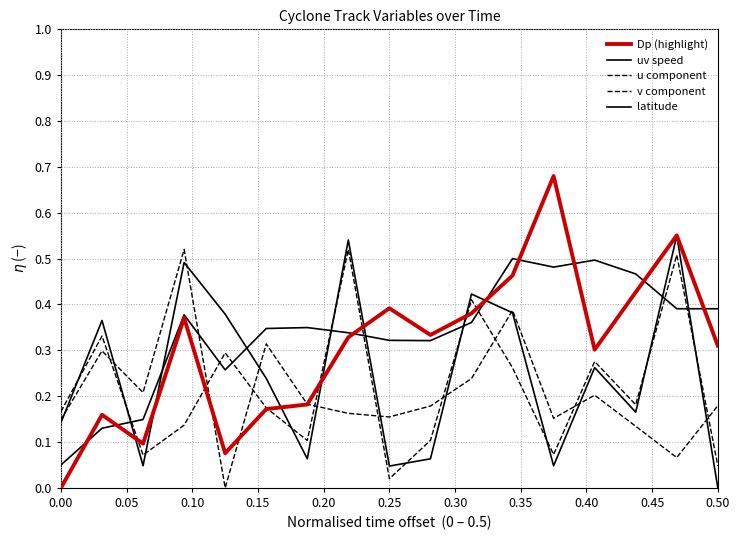

How many lines are shown in the chart?

5